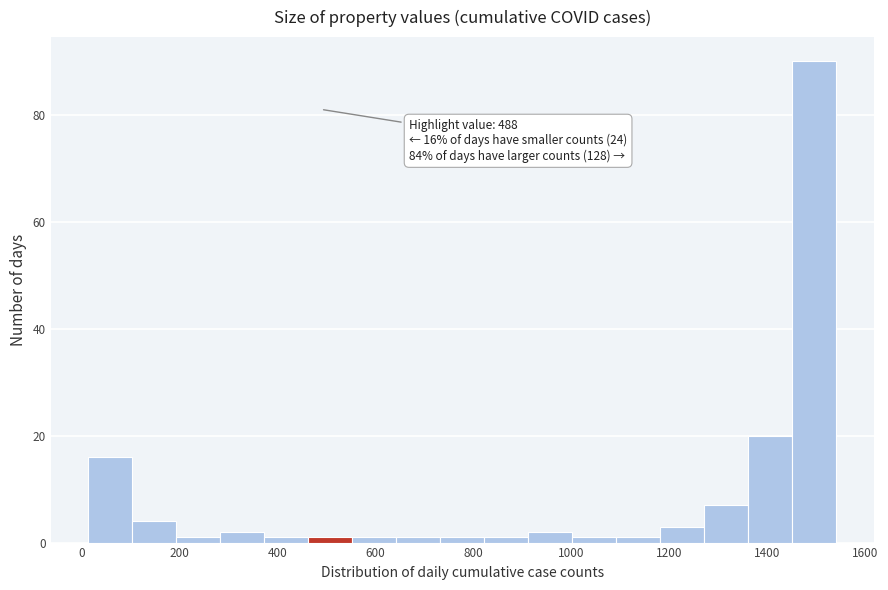

Which range on the x-axis has the tallest bar?

1460 to 1540